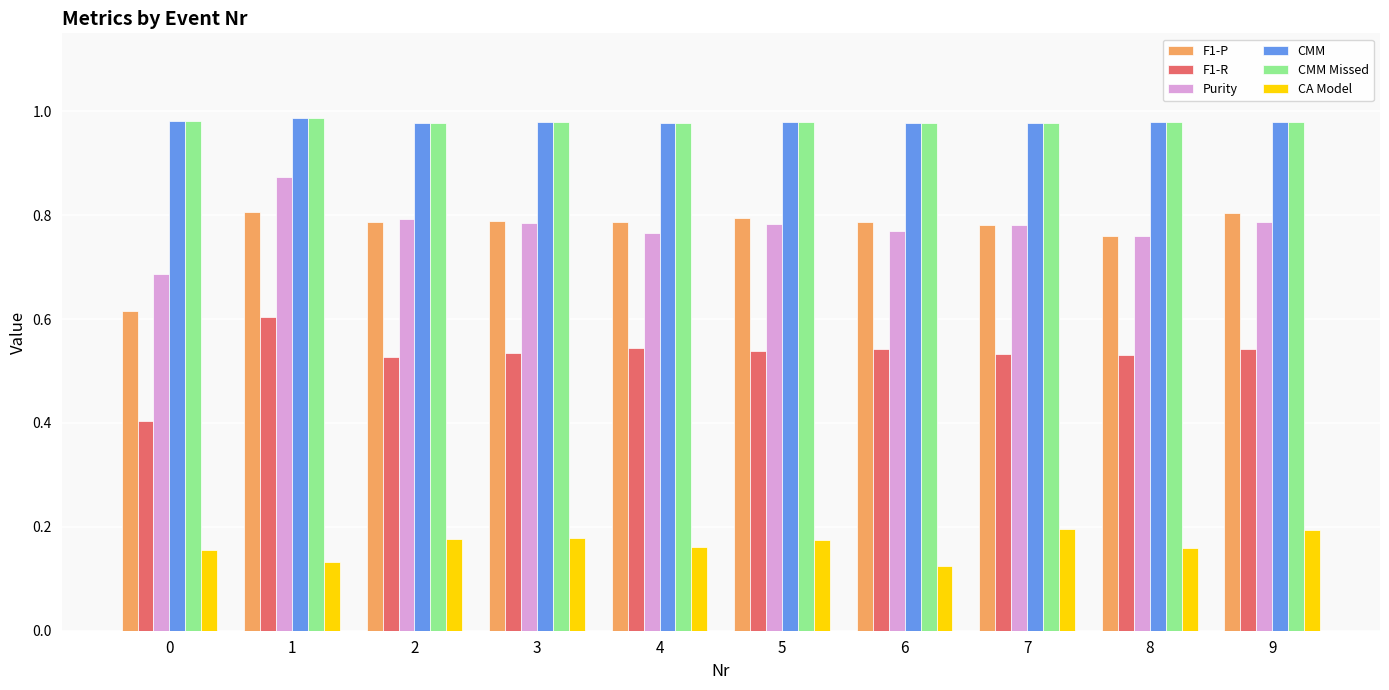

At how many categories does at least one series exceed 0?

10